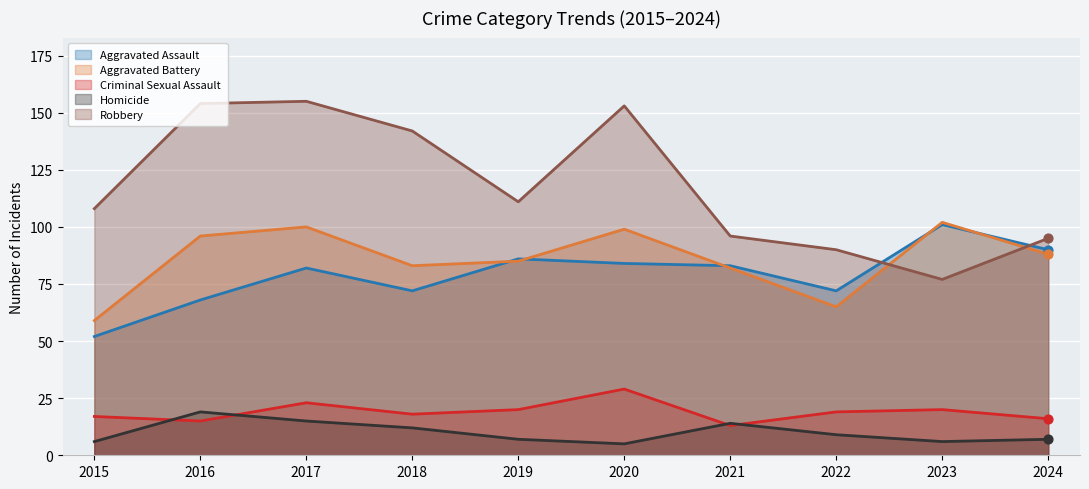

Which series has the largest total across all categories?

Robbery